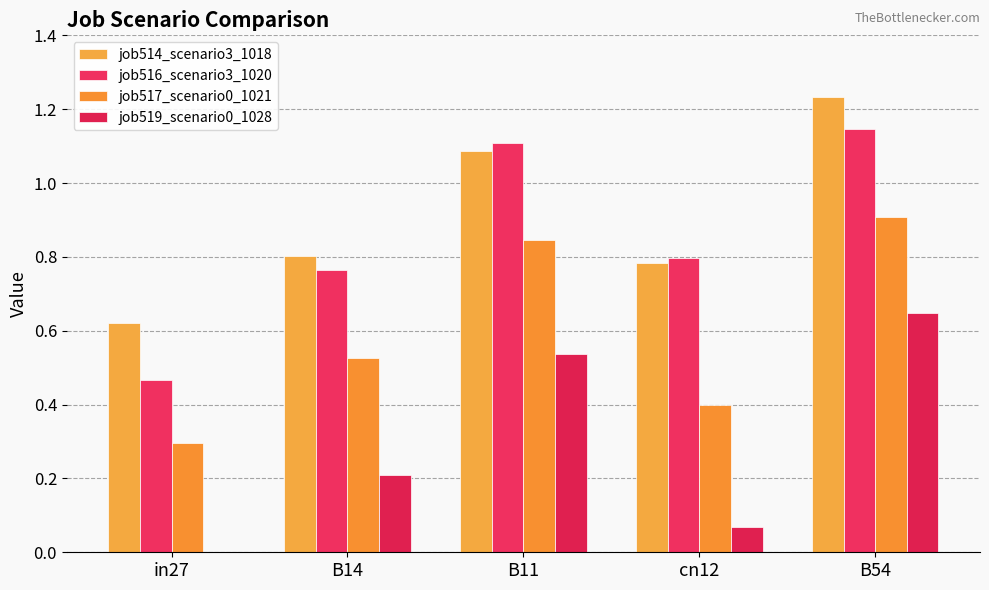

The job516_scenario3_1020 series shows 2.0 at B11. True or false?

False